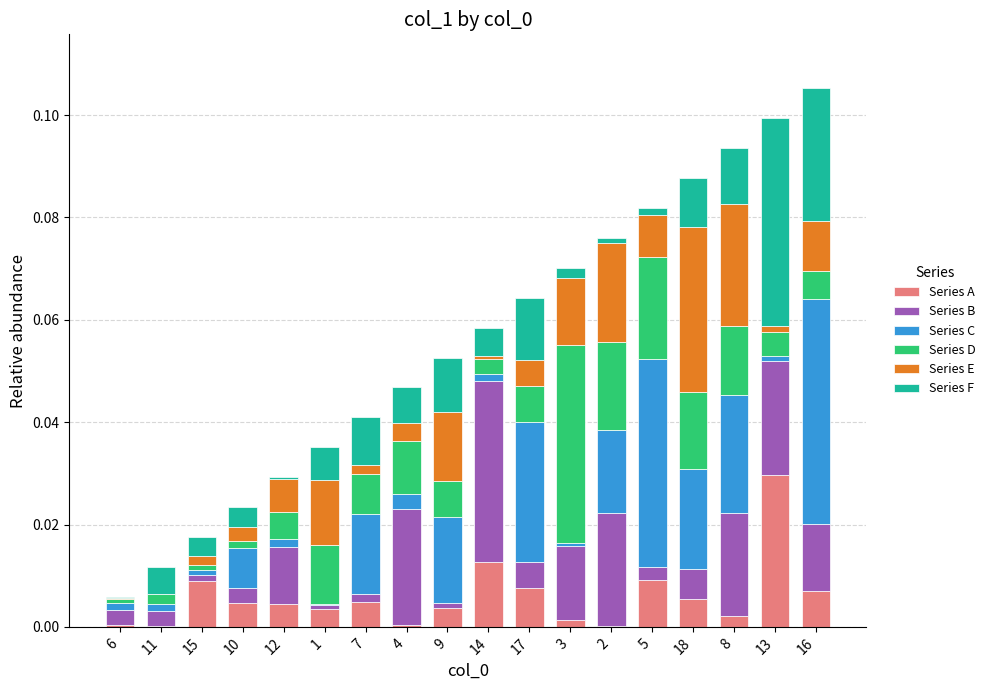

The value of Series A at 3 is 0.0. True or false?

True